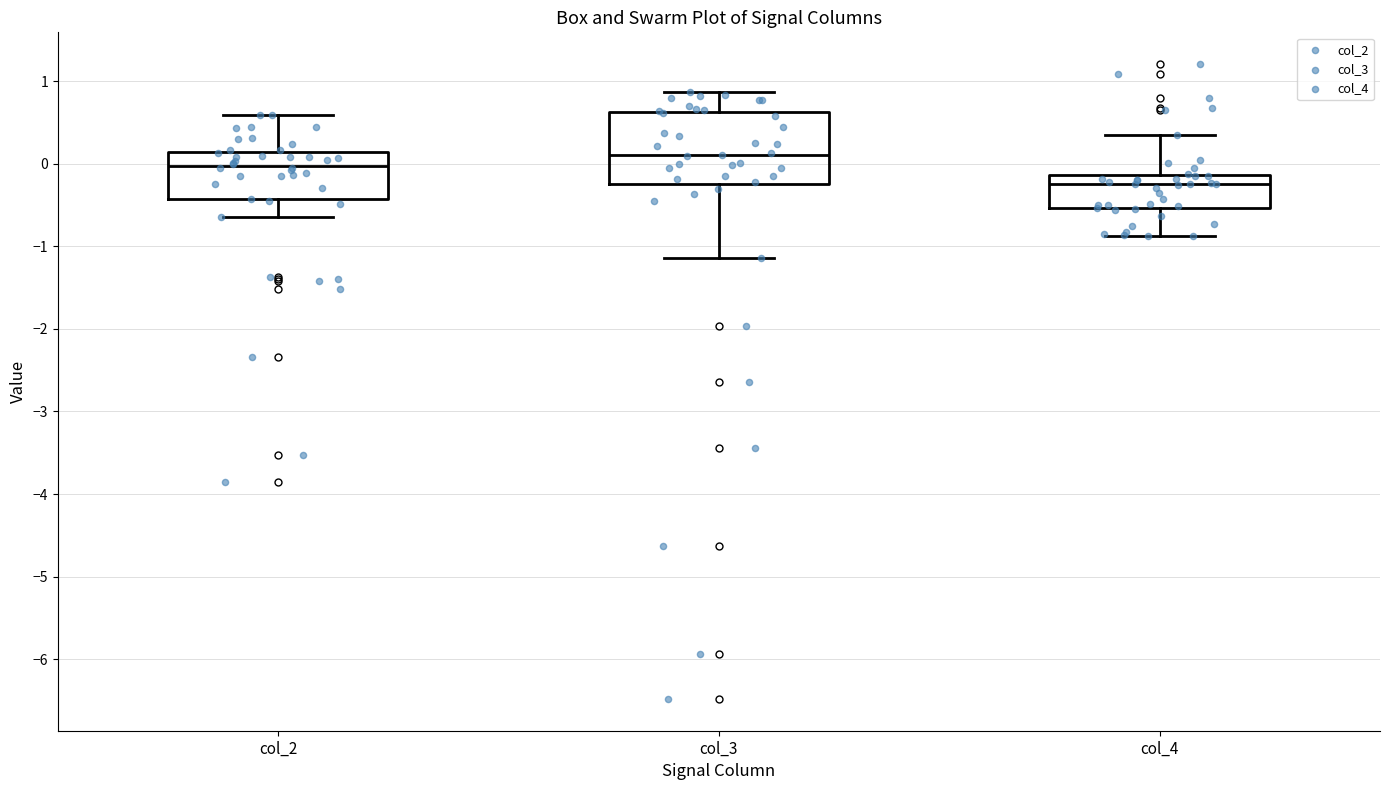

Comparing the boxes themselves (not the whiskers), which one is the tallest?

col_3